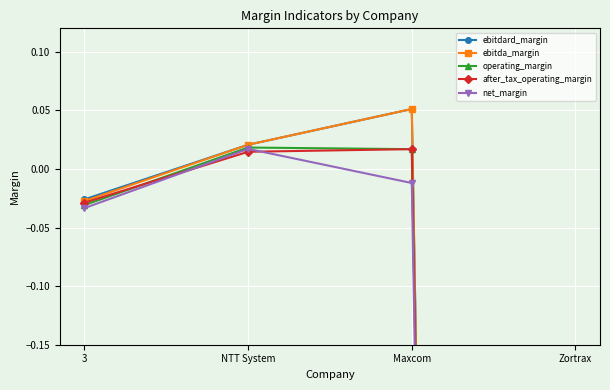

What is the sum of the ebitdard_margin values at Maxcom and NTT System?

0.1